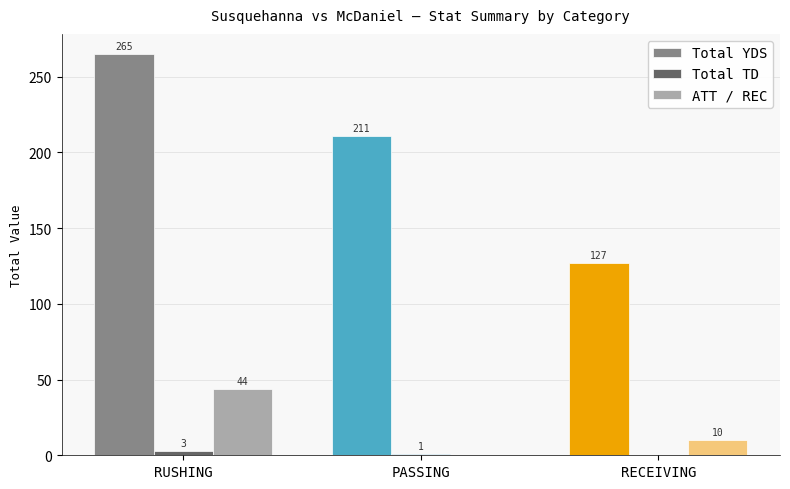

Reading right to left, extract all data points from this chart.

Total YDS: RECEIVING=127	PASSING=211	RUSHING=265
Total TD: RECEIVING=0	PASSING=1	RUSHING=3
ATT / REC: RECEIVING=10	PASSING=0	RUSHING=44